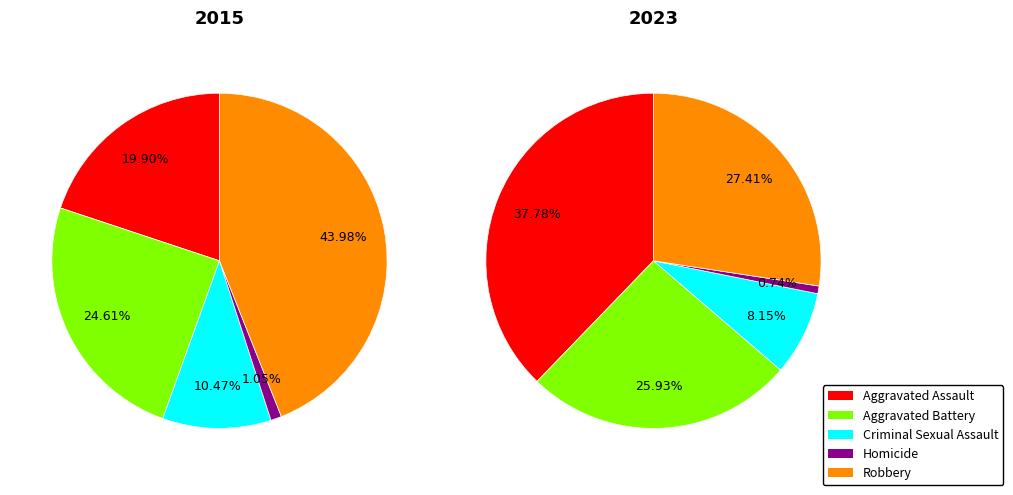

True or false: Aggravated Assault accounts for 20% of the total.

True